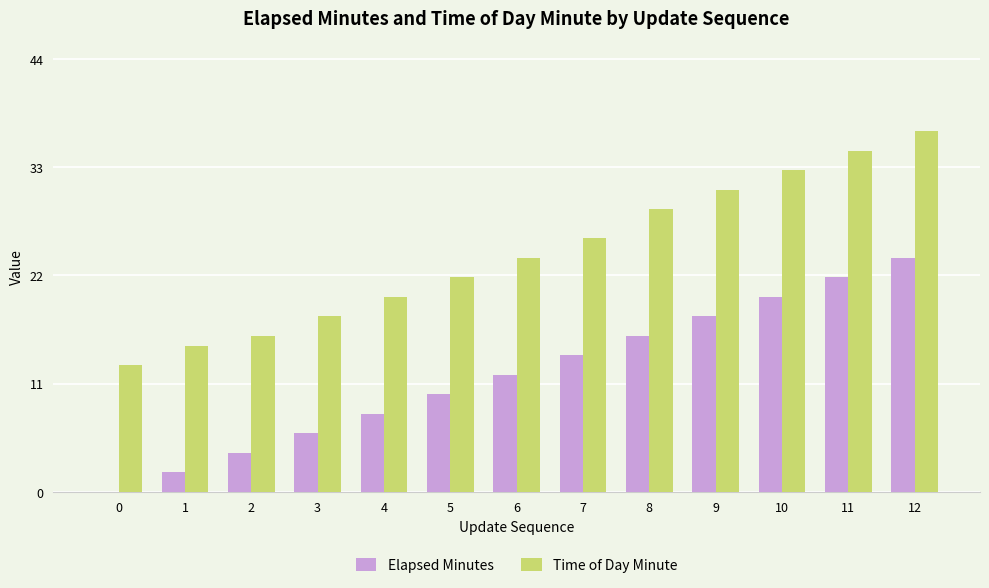

The Time of Day Minute series shows 26 at 7. True or false?

True